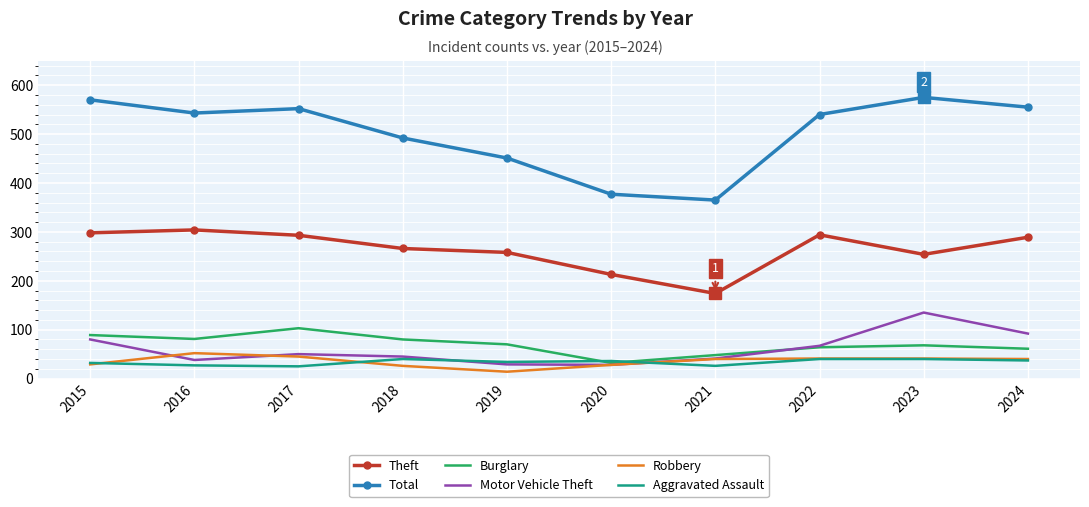

Is it true that Total equals 555 at 2024?

True